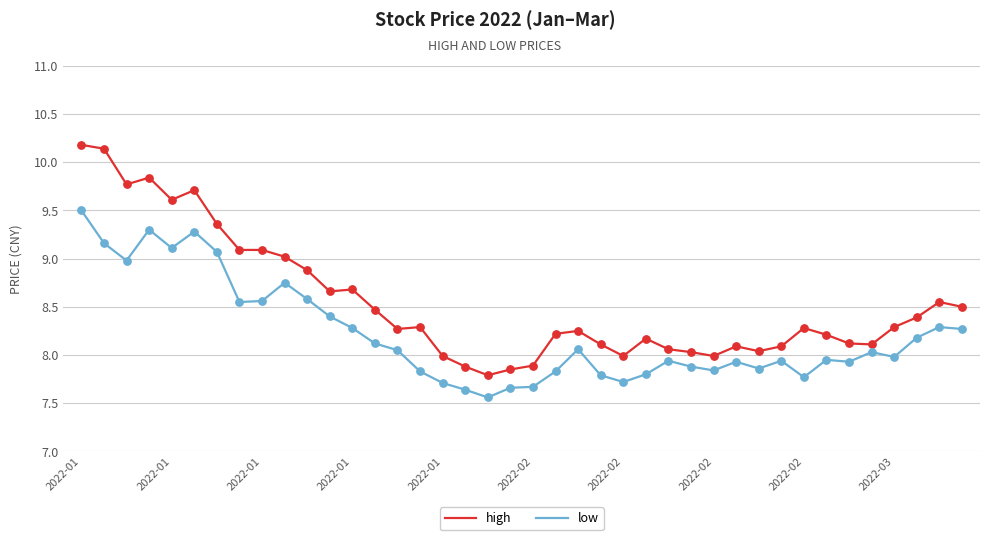

Which series has the largest total across all categories?

high